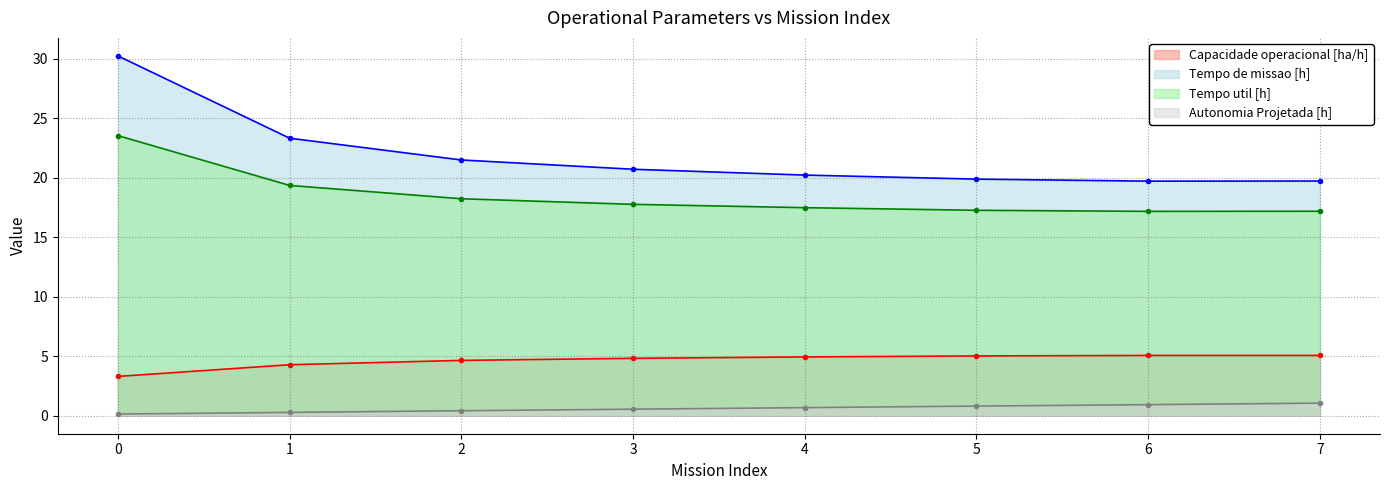

At how many categories does at least one series exceed 17?

8